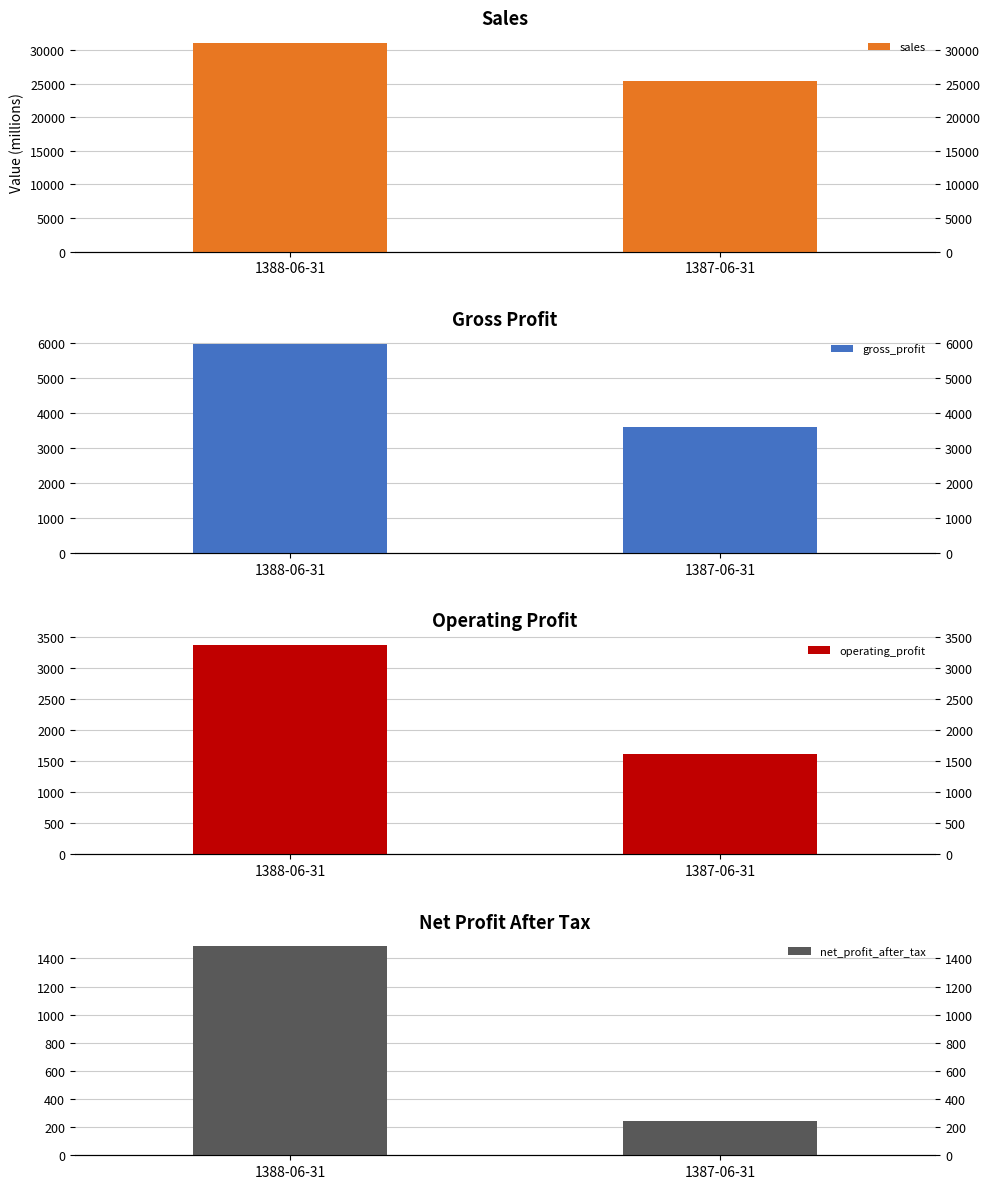

What is the value of the sales bar at the 2nd from the left?

25448